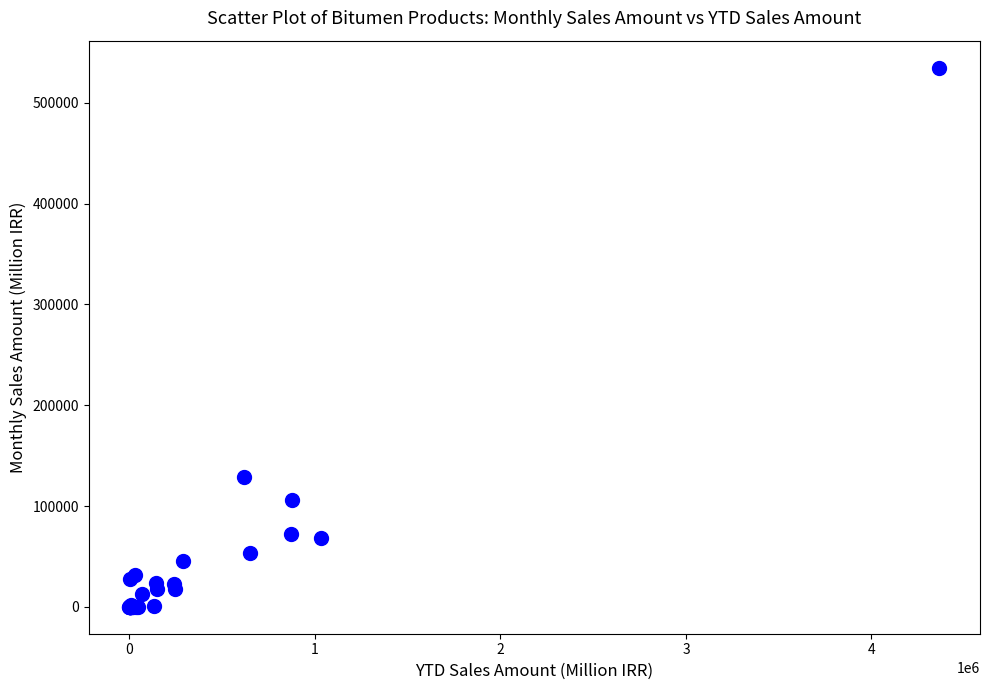

What Y value in the scatter plot is closest to 267550?

128392